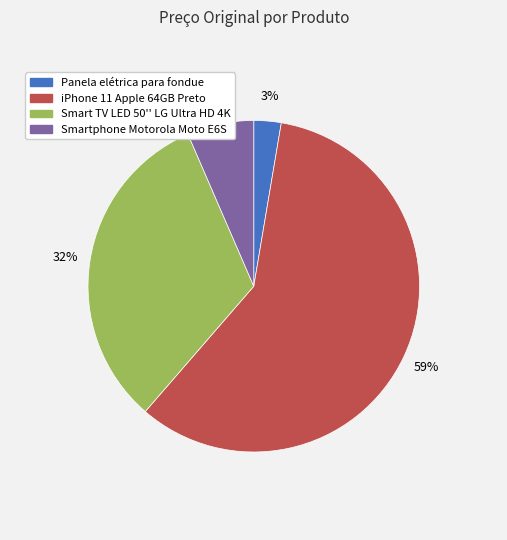

Which slice is the smallest?

Panela elétrica para fondue